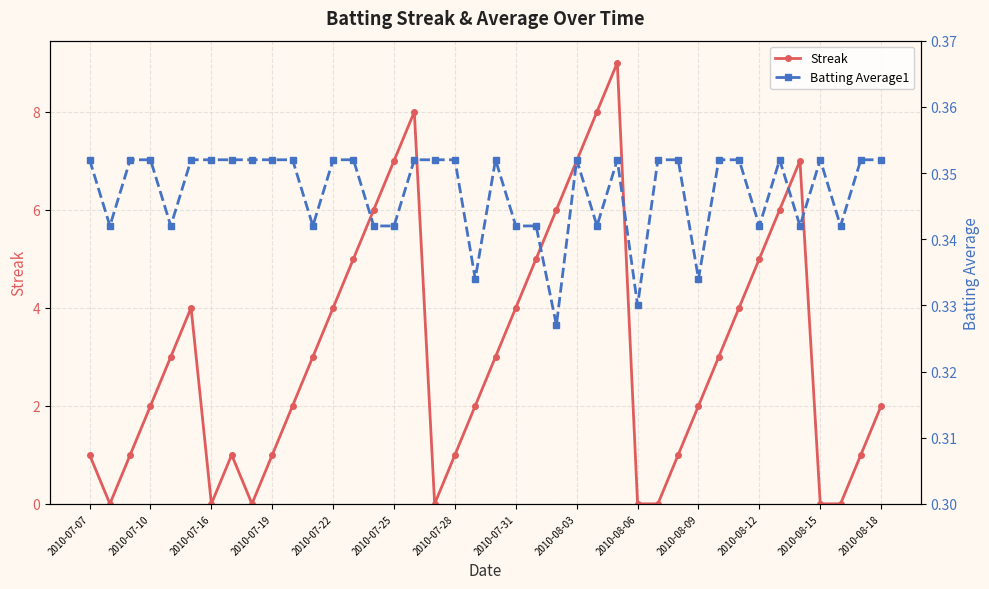

True or false: Streak has a value of 7 at 2010-08-03.

True